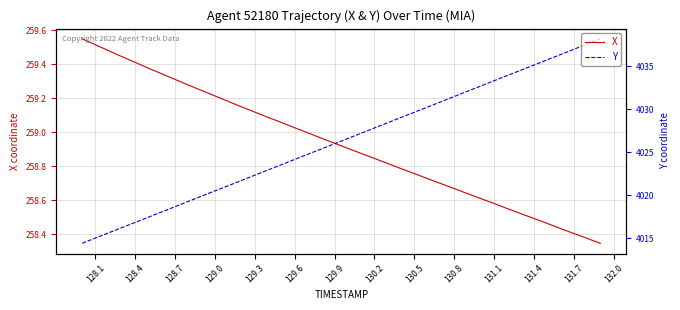

What is the difference between the second highest and second lowest values in the Y series?

22.5